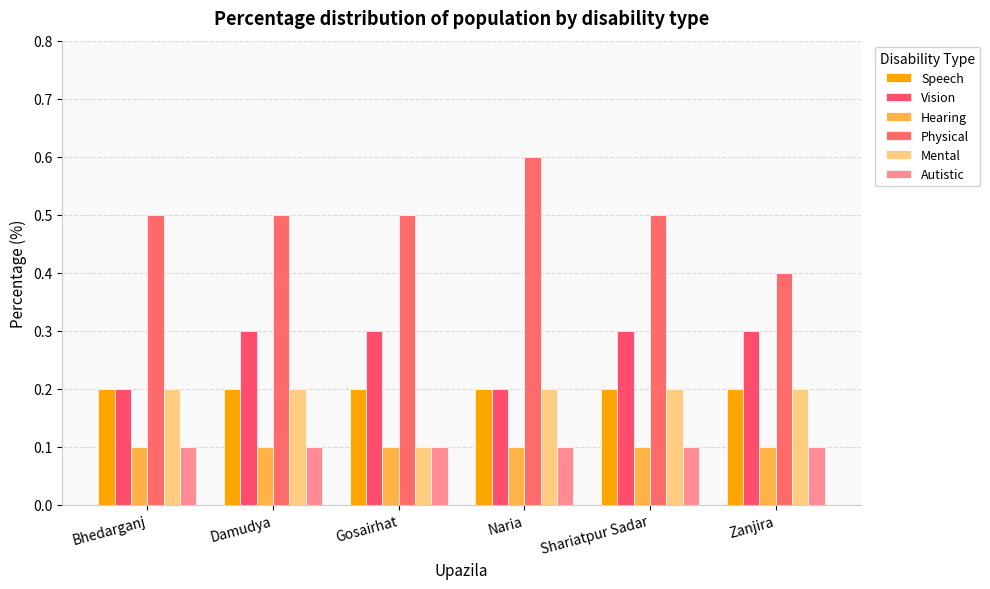

What is the difference between the Mental values at Zanjira and Gosairhat?

0.1